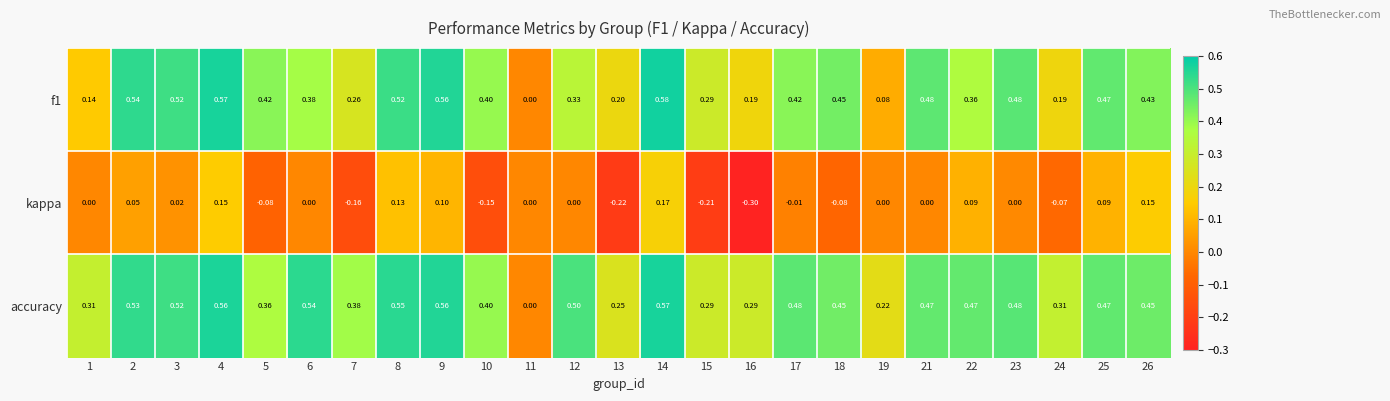

At which category is the sum across all series the highest?

14